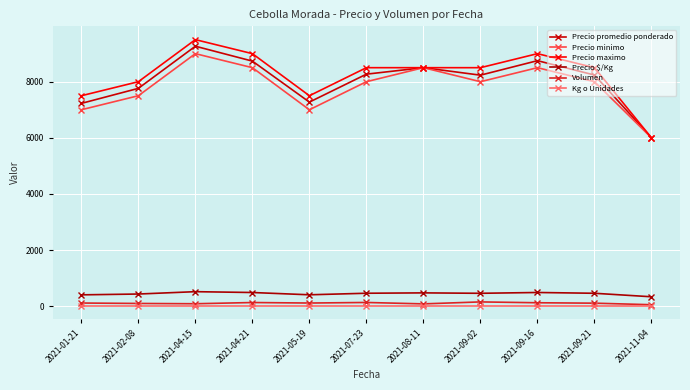

What is the sum of the Precio minimo values at 2021-08-11 and 2021-09-02?

16500